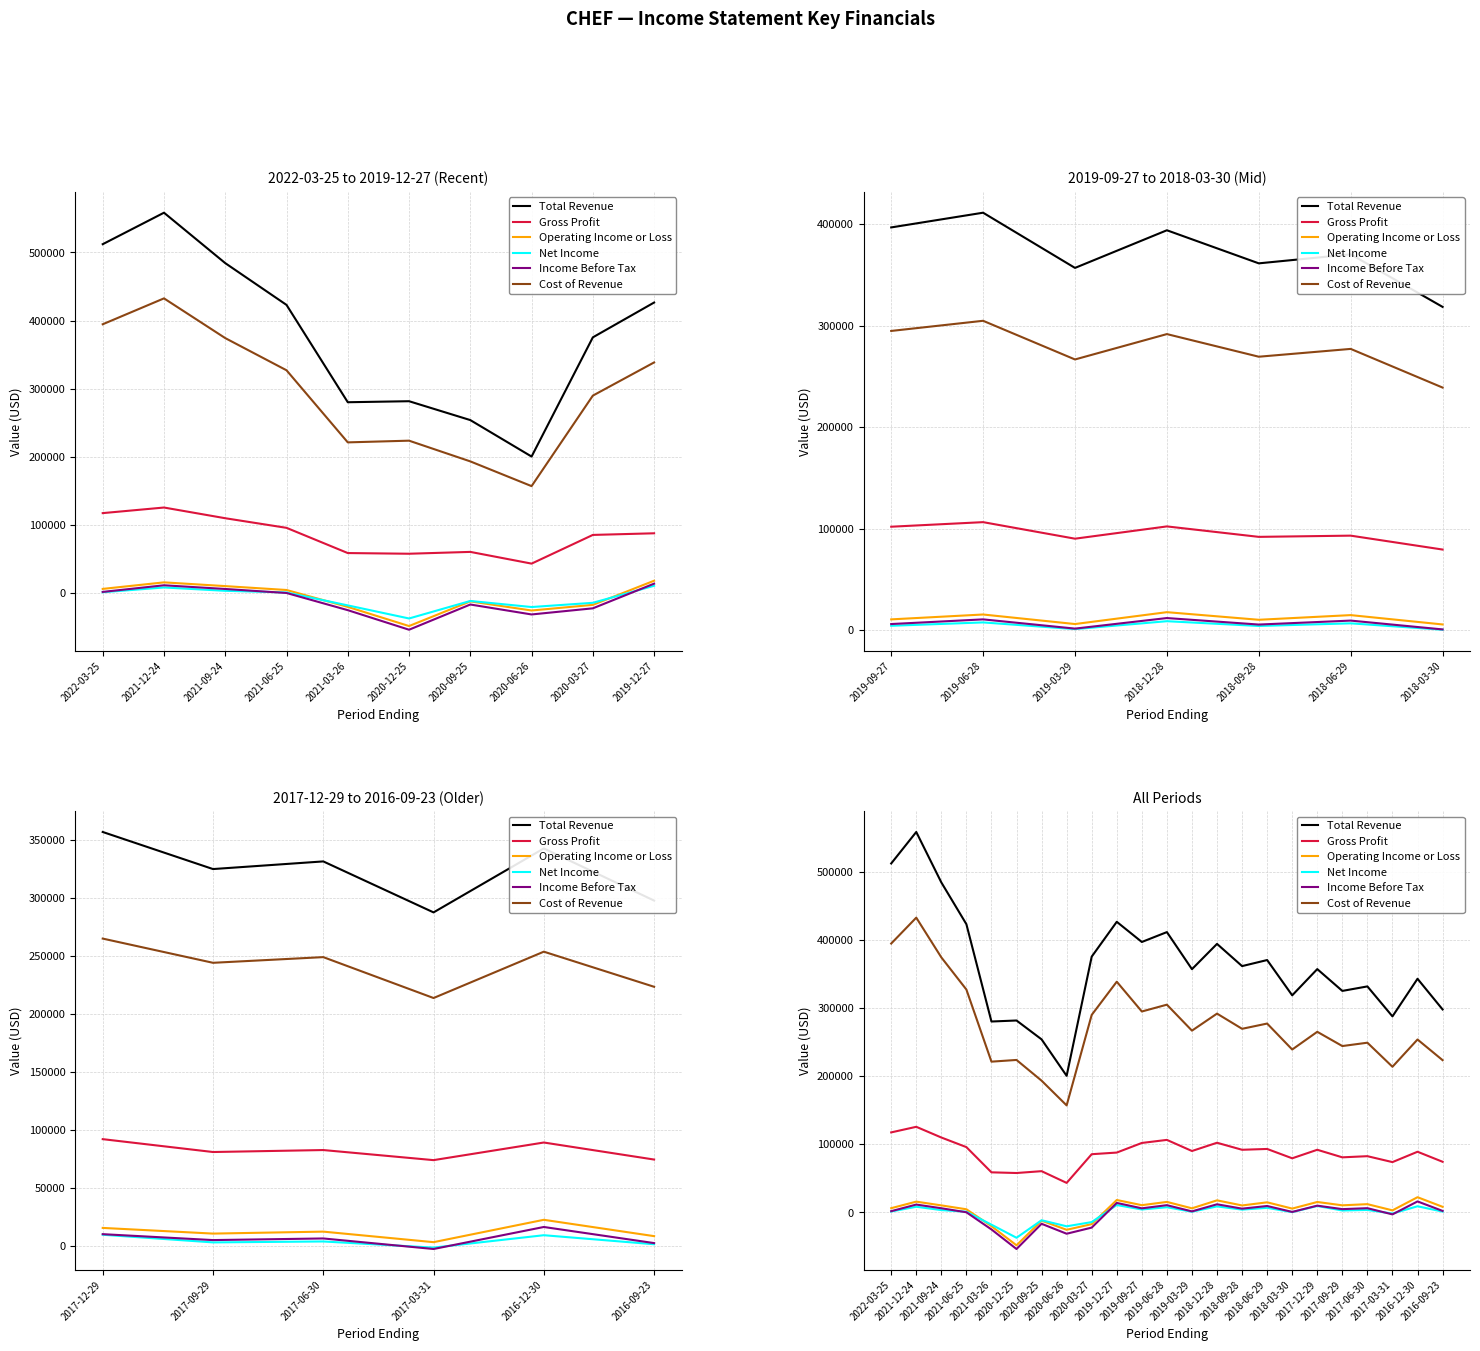

What is the difference between the Cost of Revenue values at 2016-09-23 and 2017-09-29?

20700